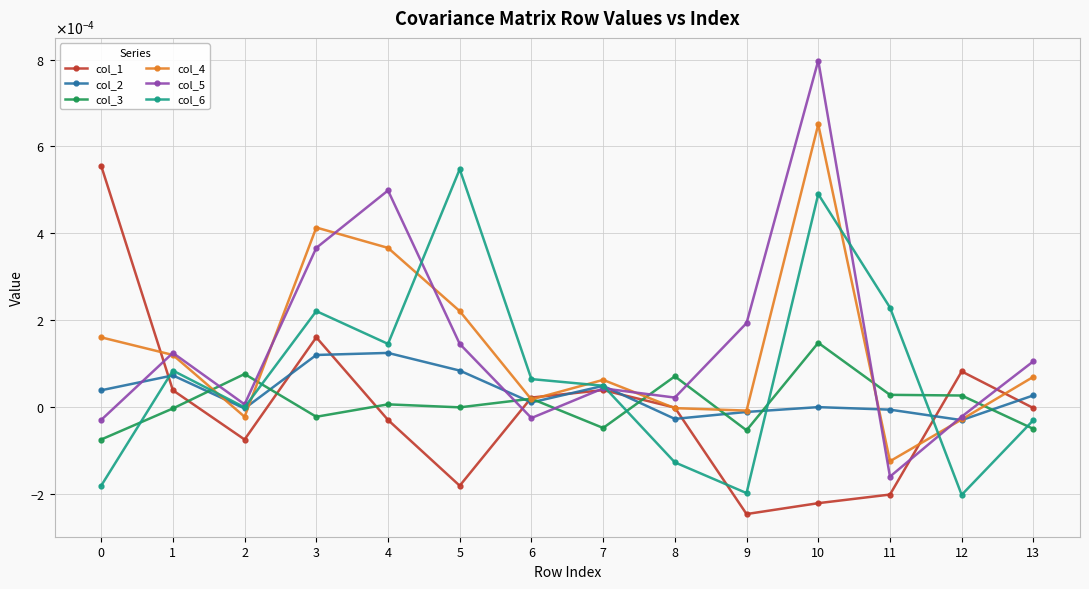

Is this an area chart (filled region under the line)?

No